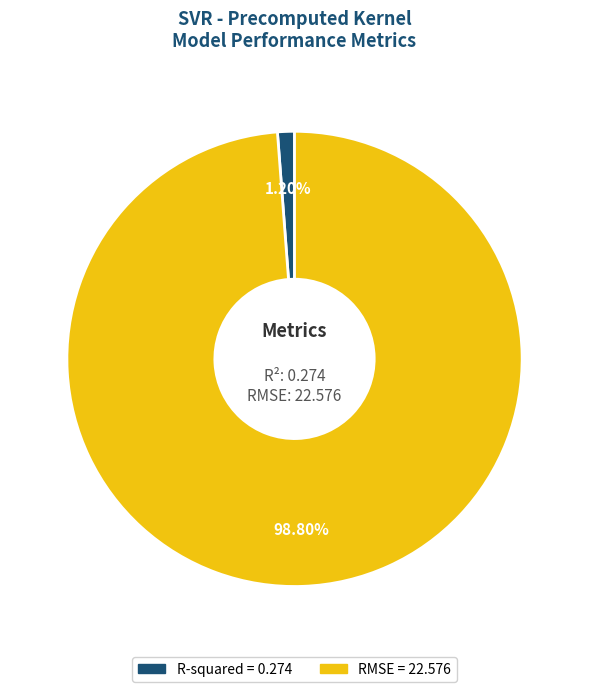

How many segments does this pie chart have?

2